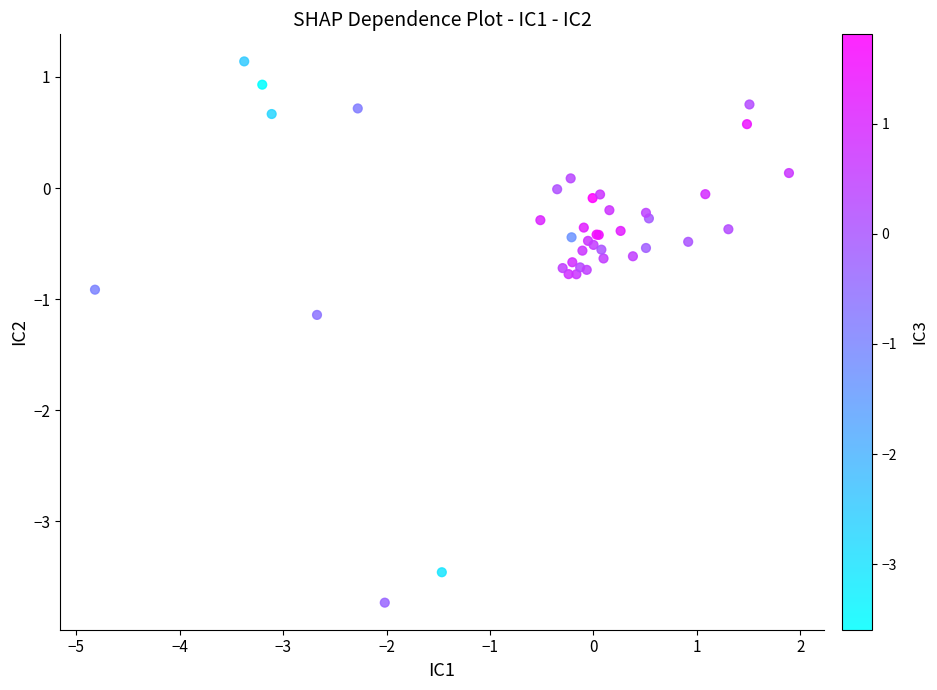

What Y value in the scatter plot is closest to -1?

-0.9